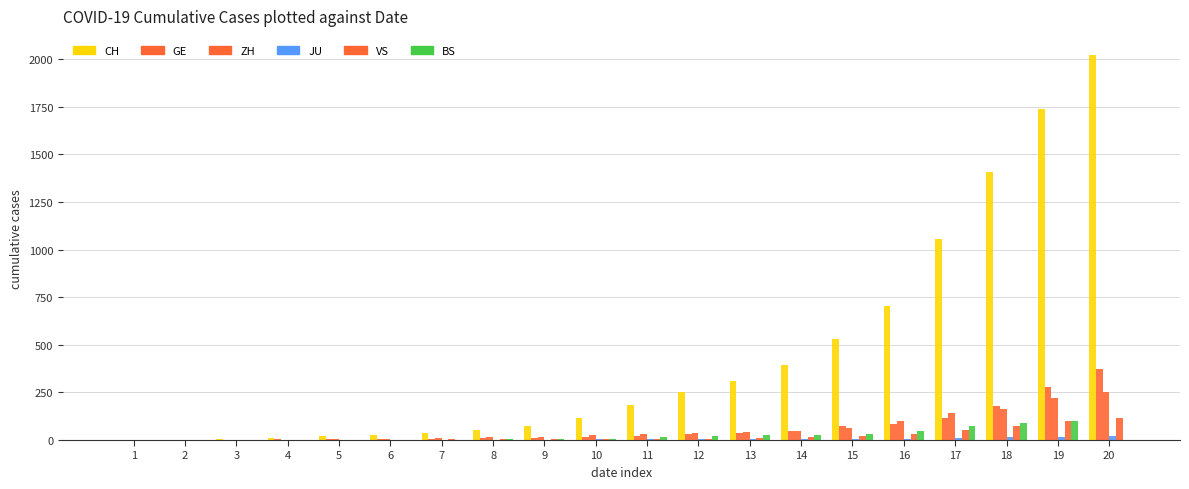

How many groups of bars are there?

20